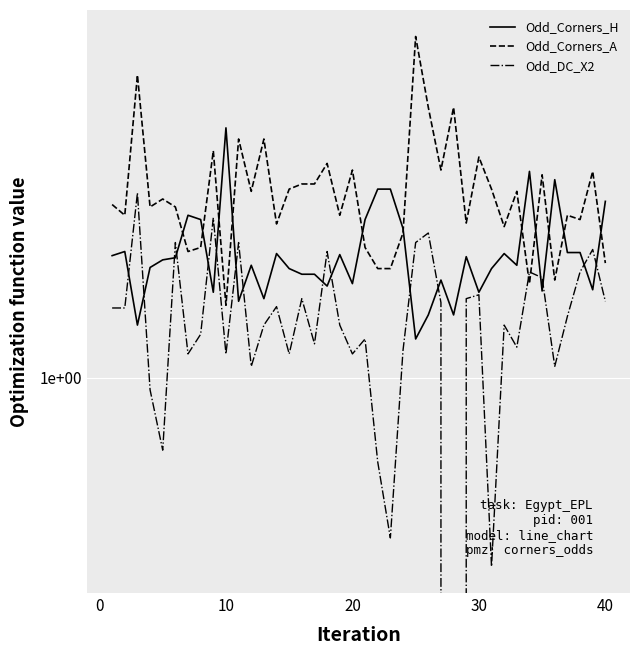

Is it true that Odd_Corners_H equals 2.5 at 34?

False